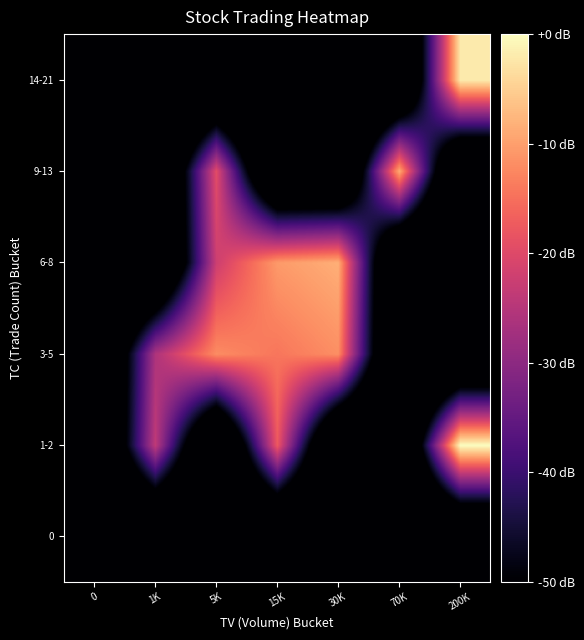

Between 30K and 200K, which is larger?

30K